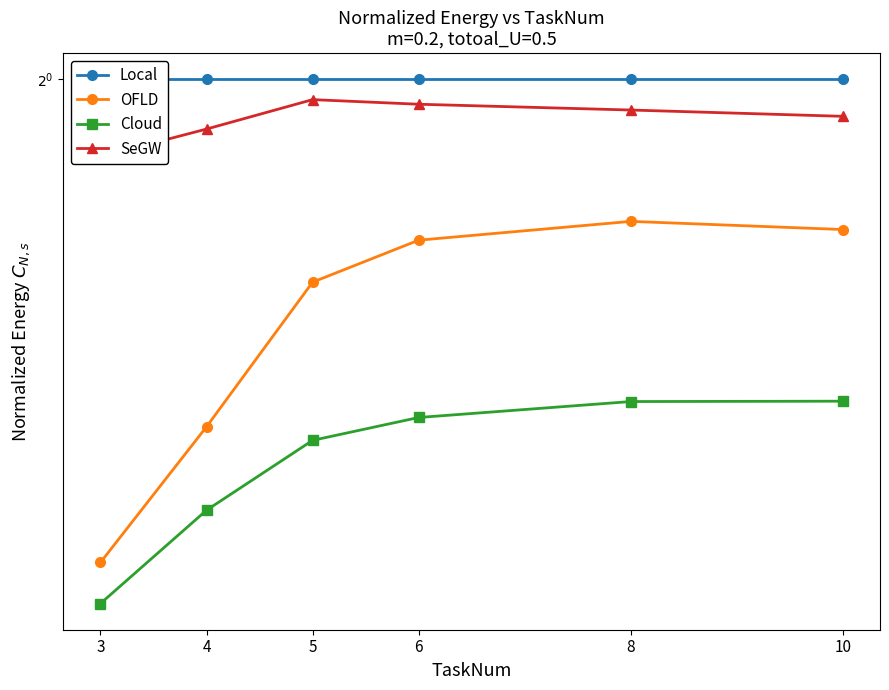

Which series has the largest total across all categories?

Local